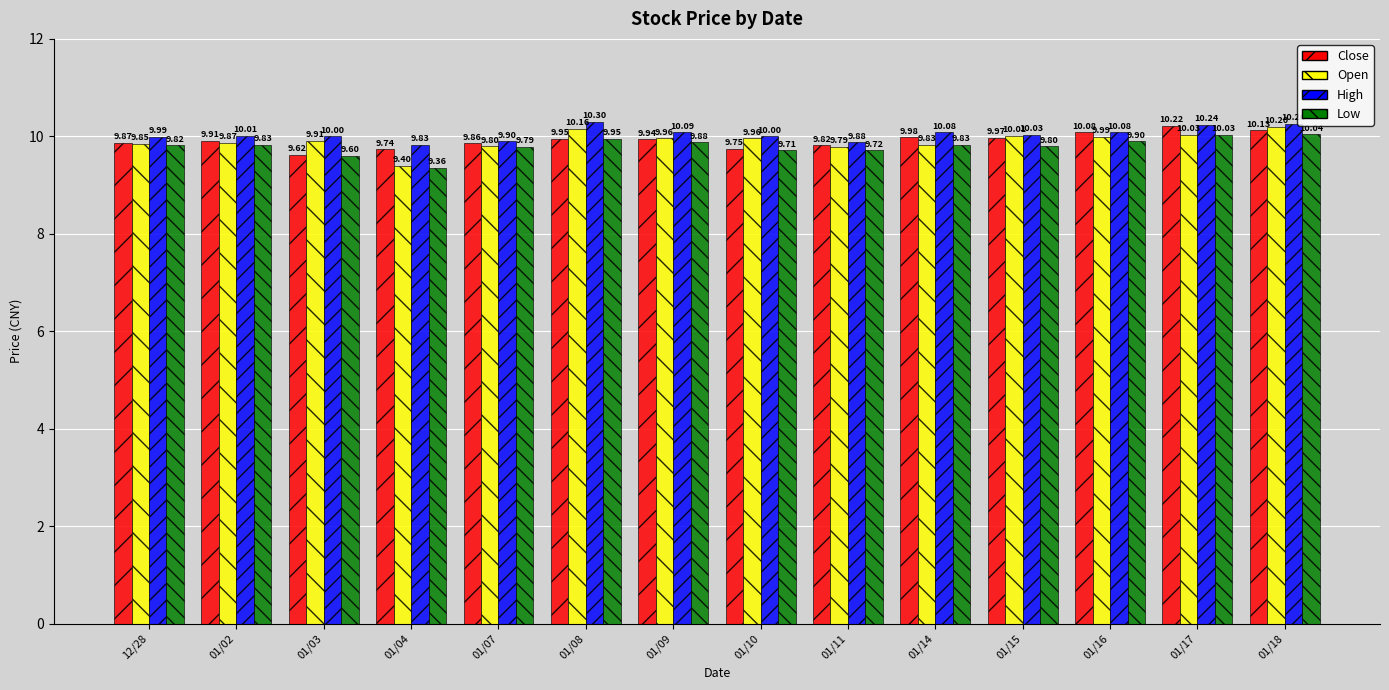

Rank the series by their maximum value, from lowest to highest.

Low, Open, Close, High